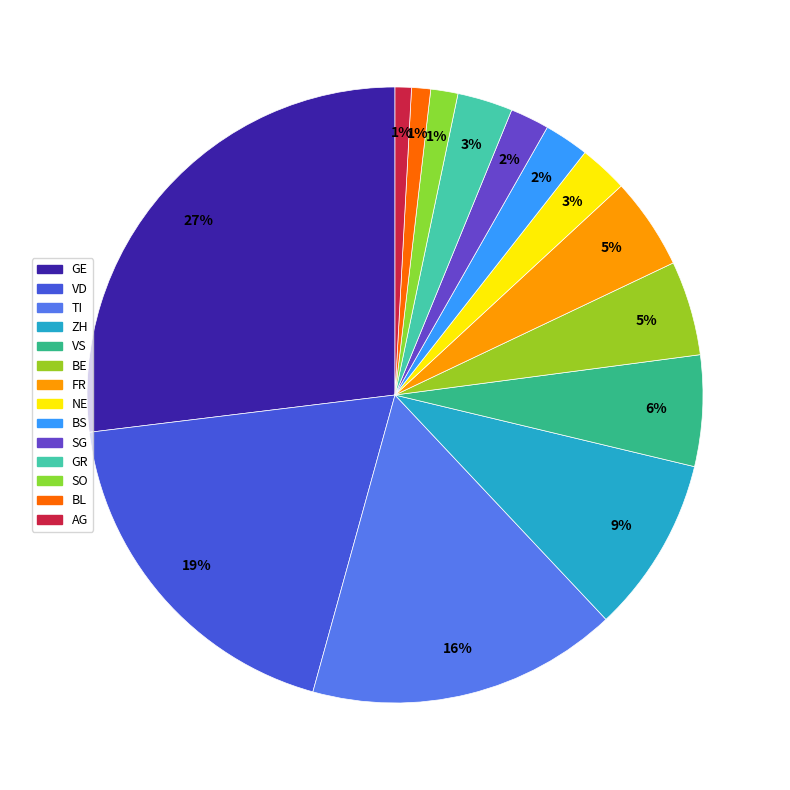

How many segments does this pie chart have?

14